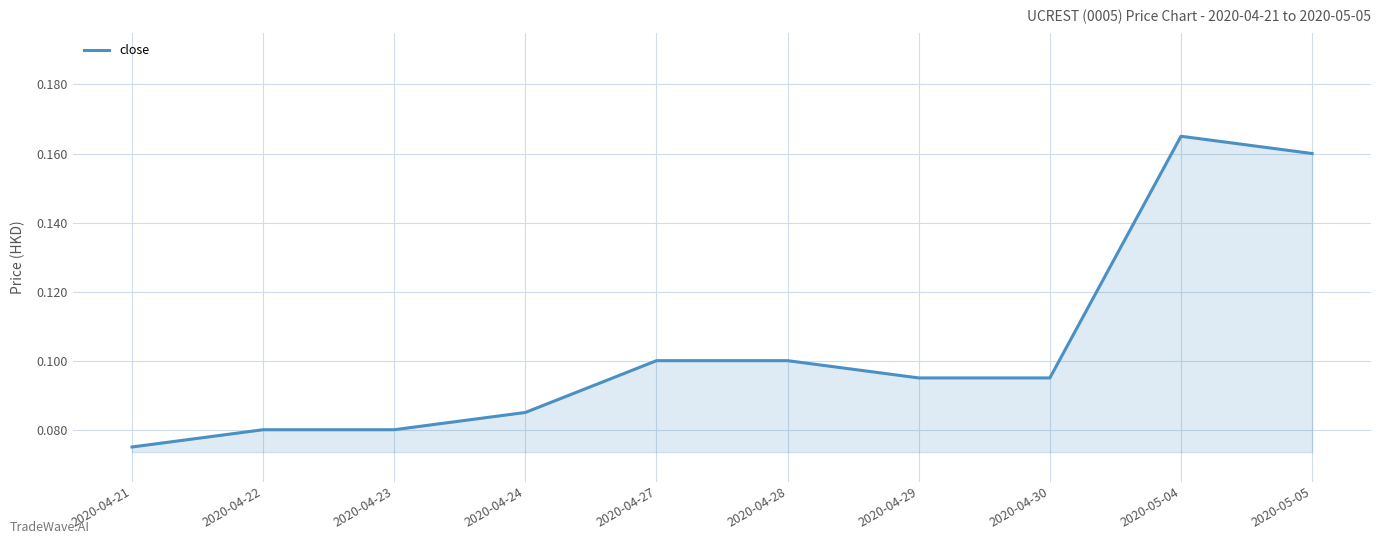

At which label is the value closest to 0?

2020-04-21